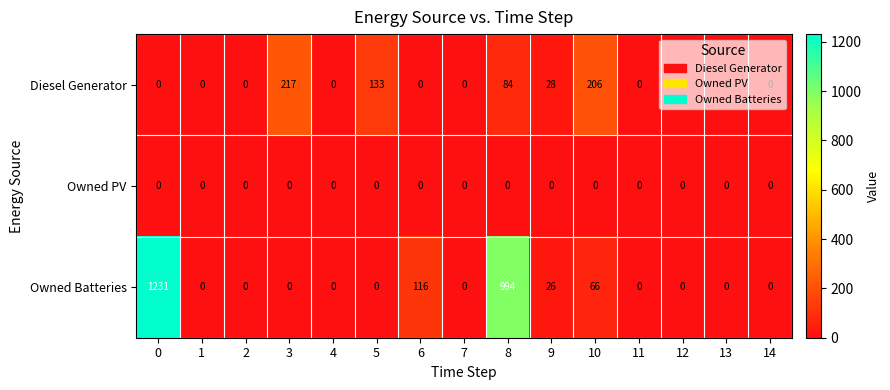

What value does the Diesel Generator series have at 3?

217